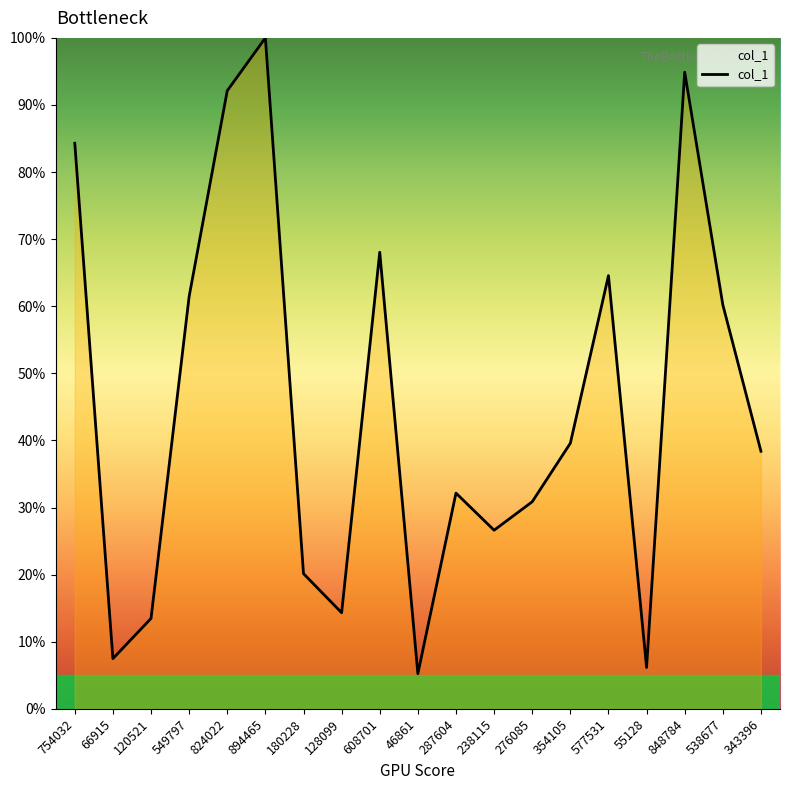

At which category does the chart reach its minimum across all series?

46861